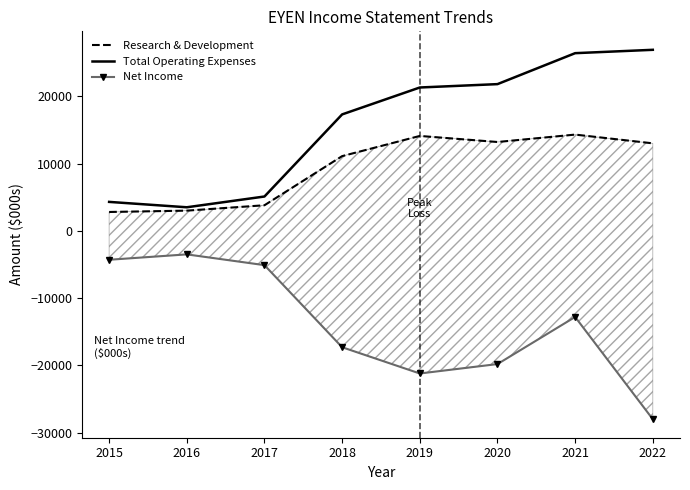

How many data points in Research & Development are above 13000?

3